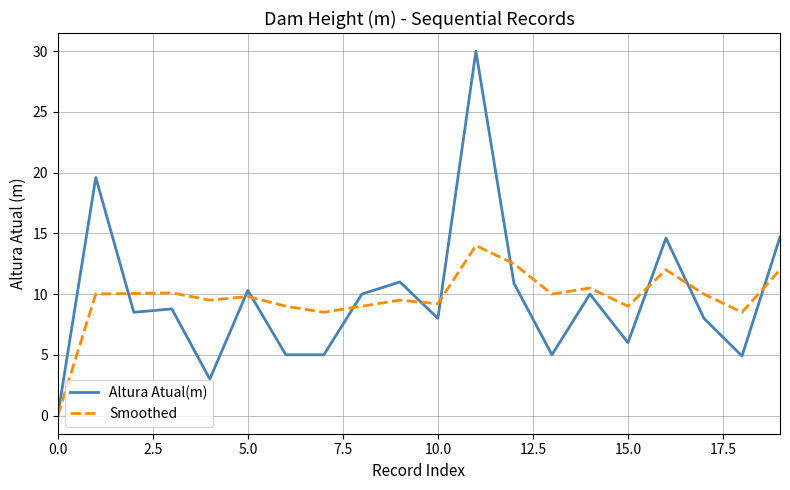

Which series has the largest range (max minus min)?

Altura Atual(m)